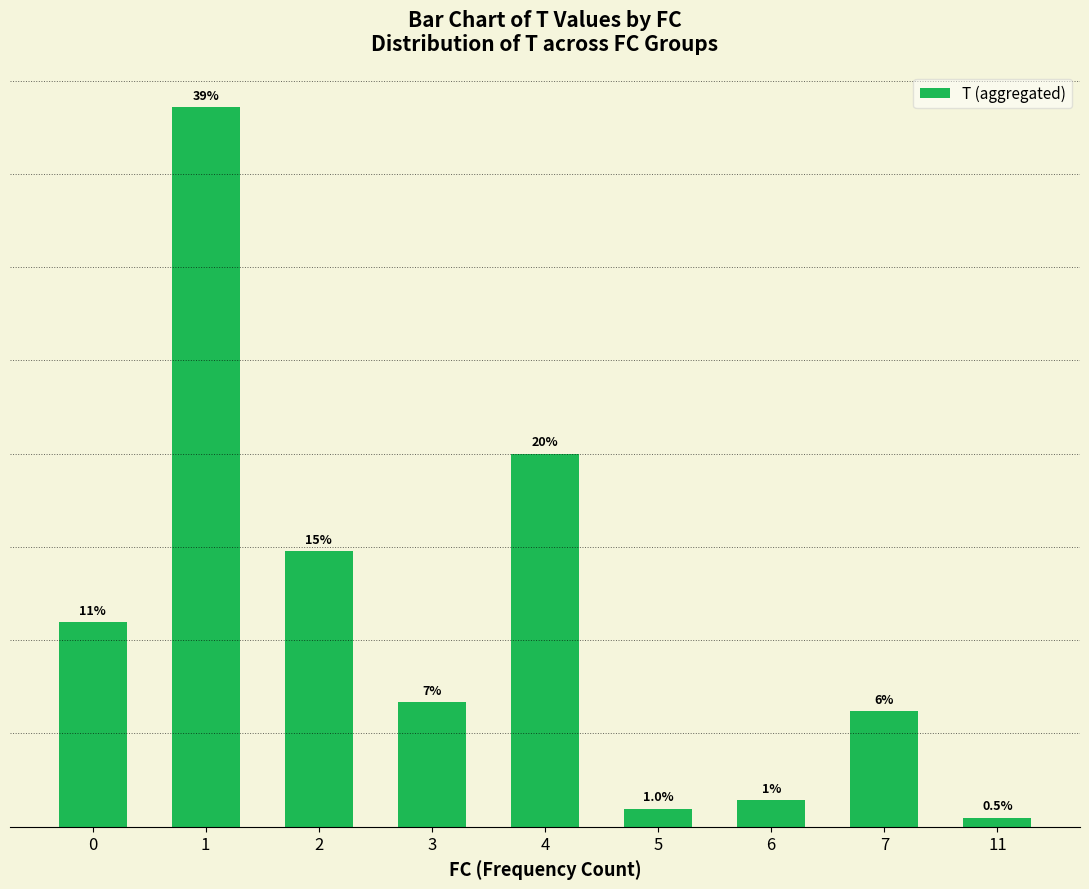

List the labels in order of value, smallest first.

11, 5, 6, 7, 3, 0, 2, 4, 1